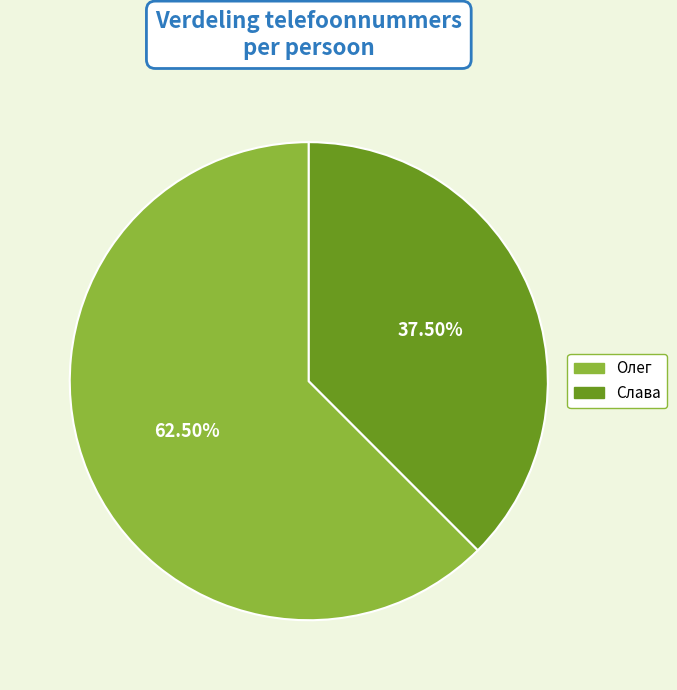

What is the total percentage of Олег and Слава?

100.0%